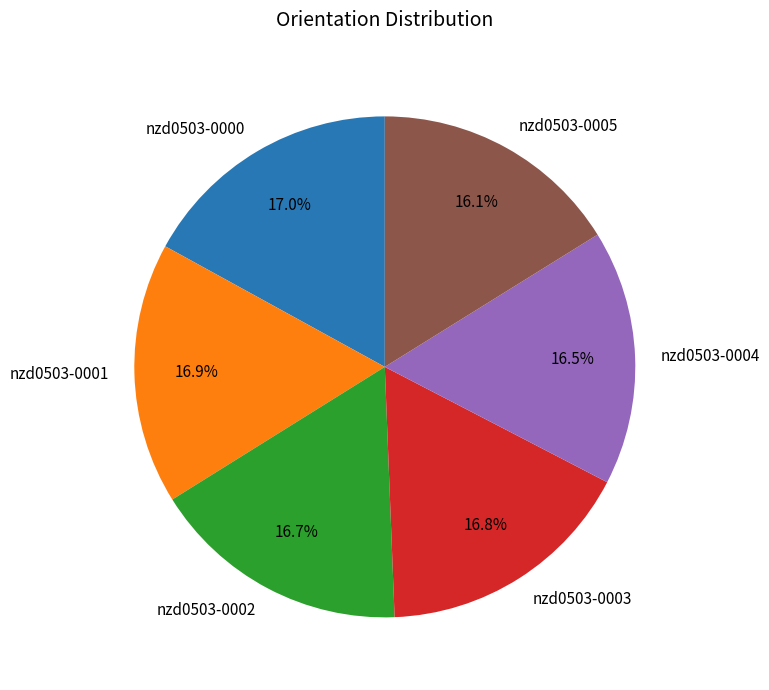

Approximately how many times larger is the value at nzd0503-0005 compared to nzd0503-0003?

1.0